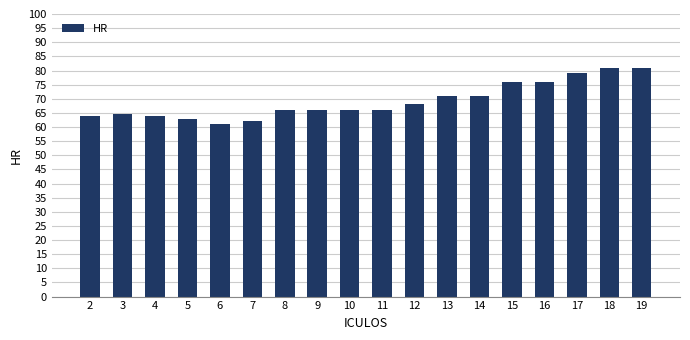

Reading right to left, what are all the values shown in this chart?

19=81.0	18=81.0	17=79.0	16=76.0	15=76.0	14=71.0	13=71.0	12=68.0	11=66.0	10=66.0	9=66.0	8=66.0	7=62.0	6=61.0	5=63.0	4=64.0	3=64.5	2=64.0